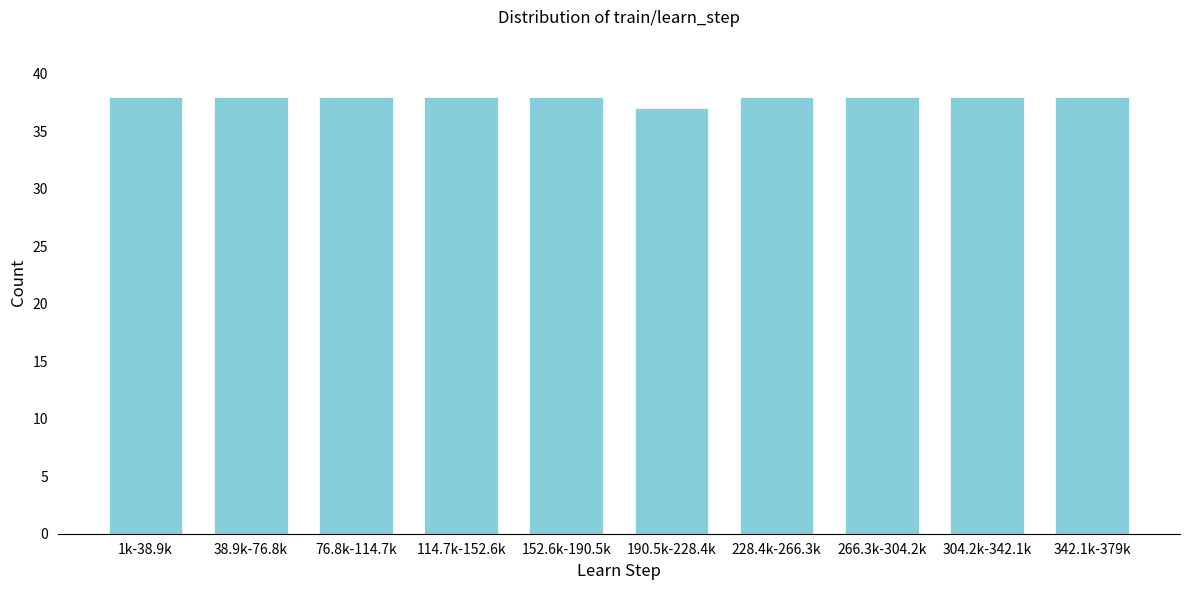

Reading right to left, list all the values displayed in this chart.

38	38	38	38	37	38	38	38	38	38